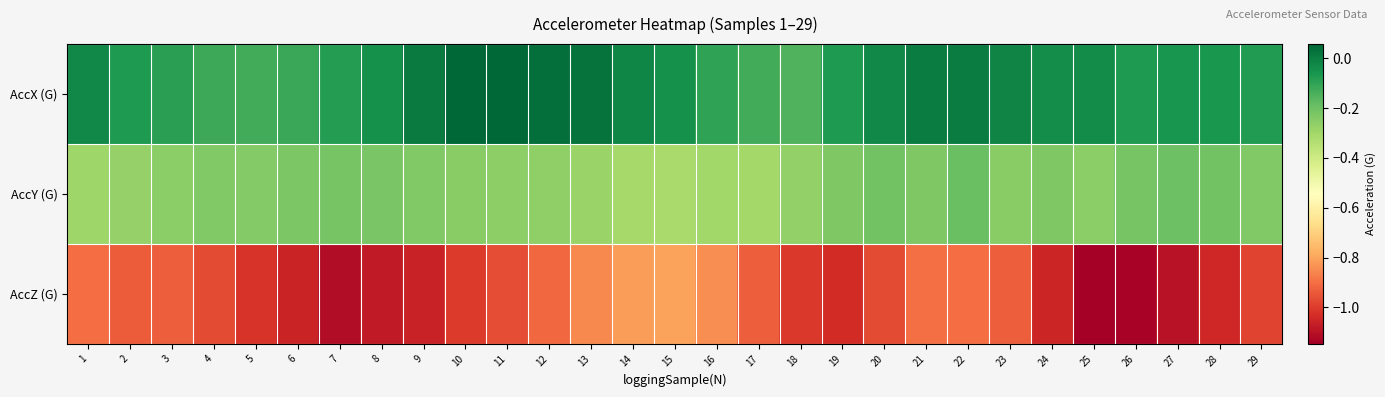

Which category has the lowest value across all series?

25